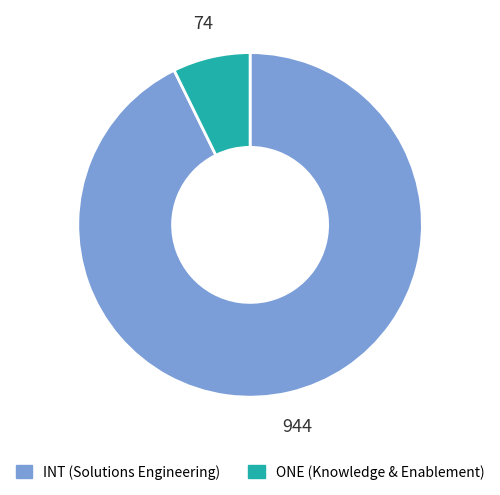

Approximately how many times larger is the value at INT compared to ONE?

12.8